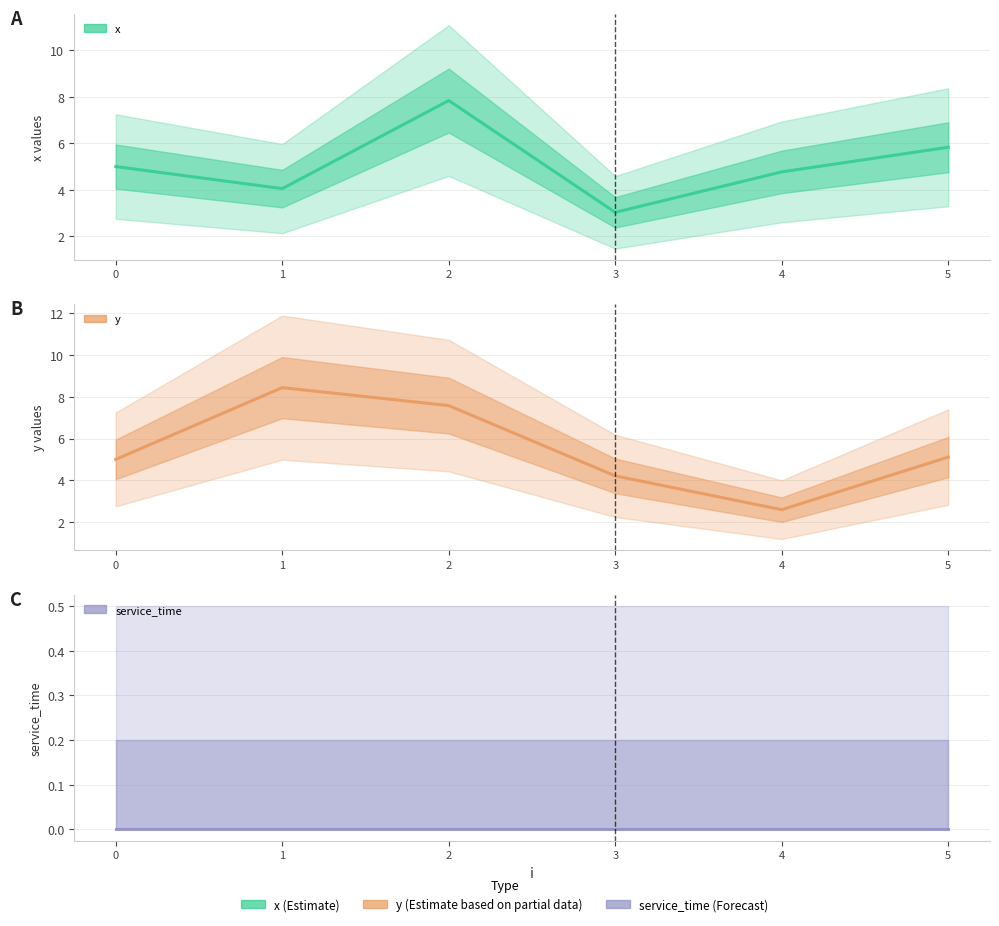

Which series has the widest spread of values?

y